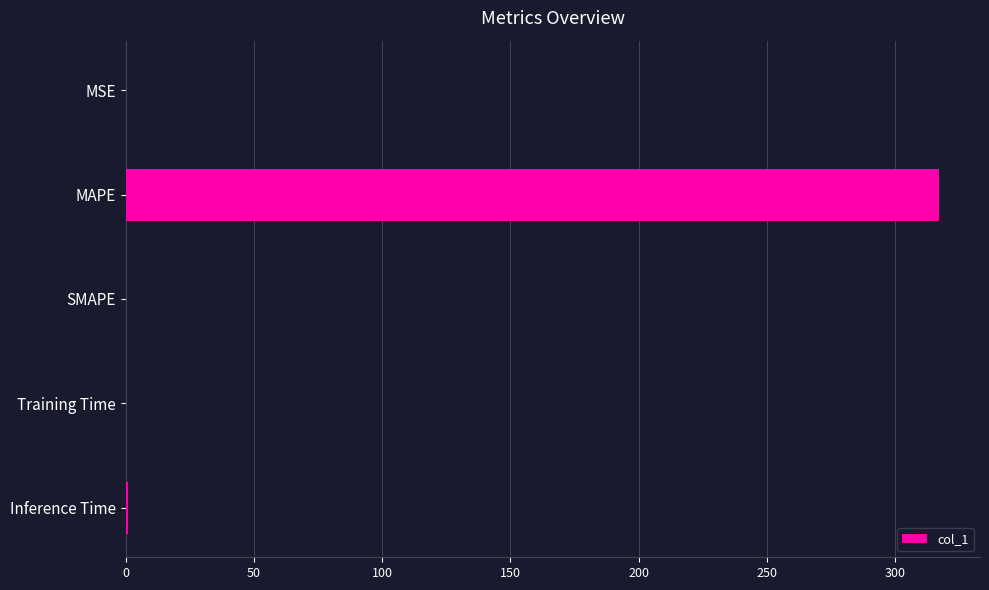

What is the approximate value at MAPE?

317.2